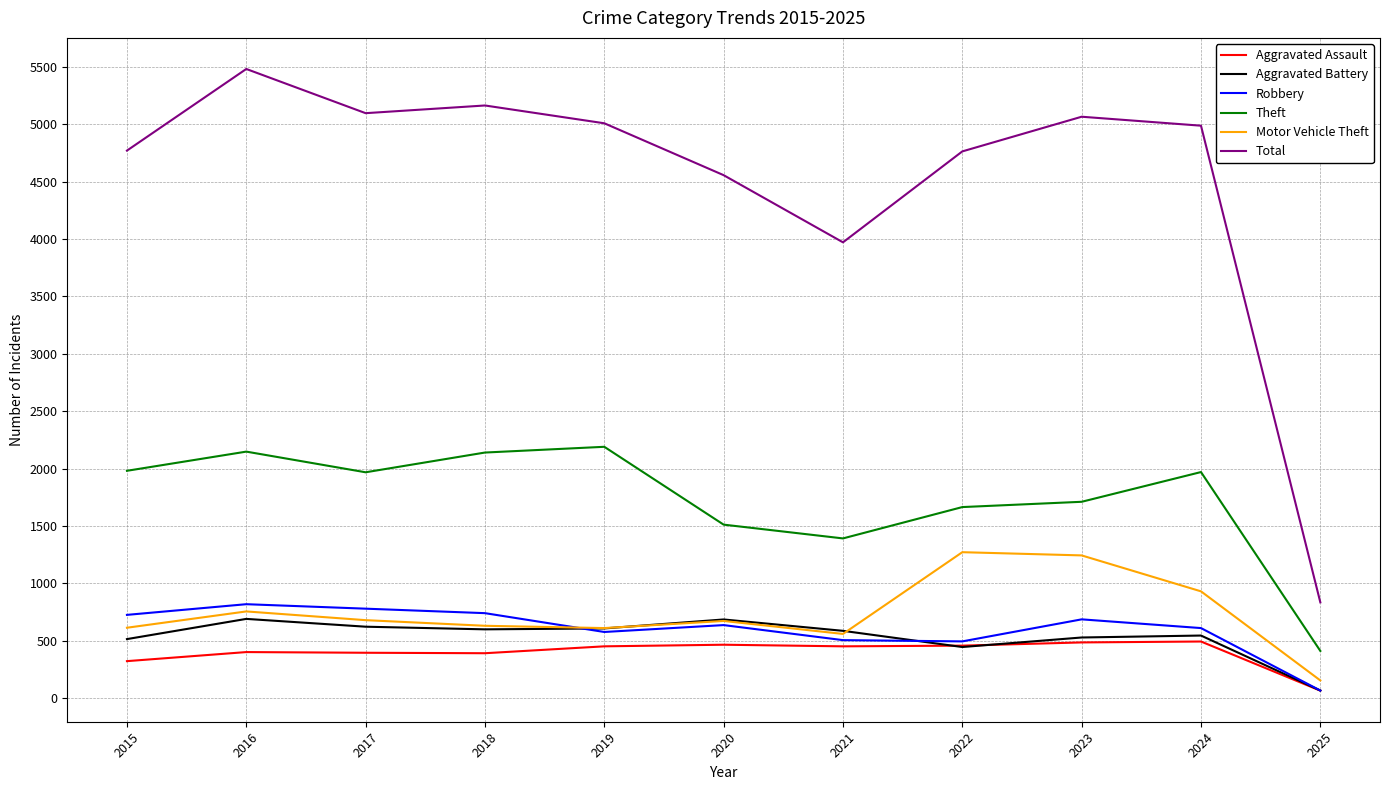

What is the spread (max minus min) of values at 2016?

5079